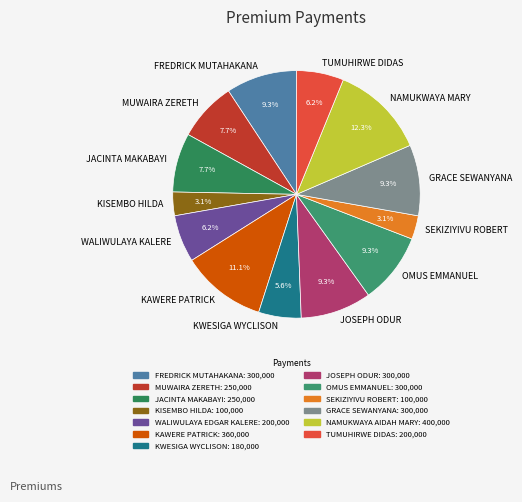

Is there a majority slice in this chart?

No